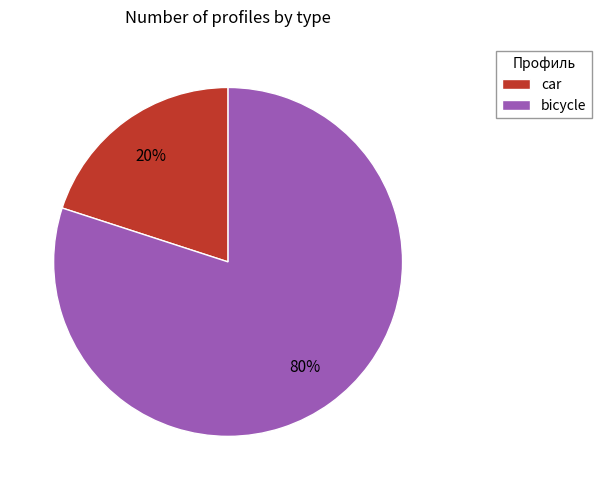

How many slices are in this pie chart?

2